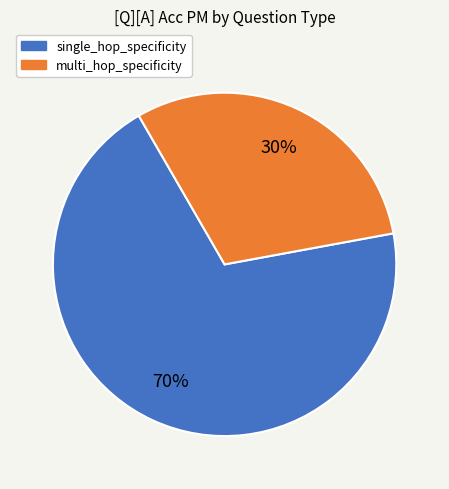

What is the largest slice in the pie chart?

single_hop_specificity